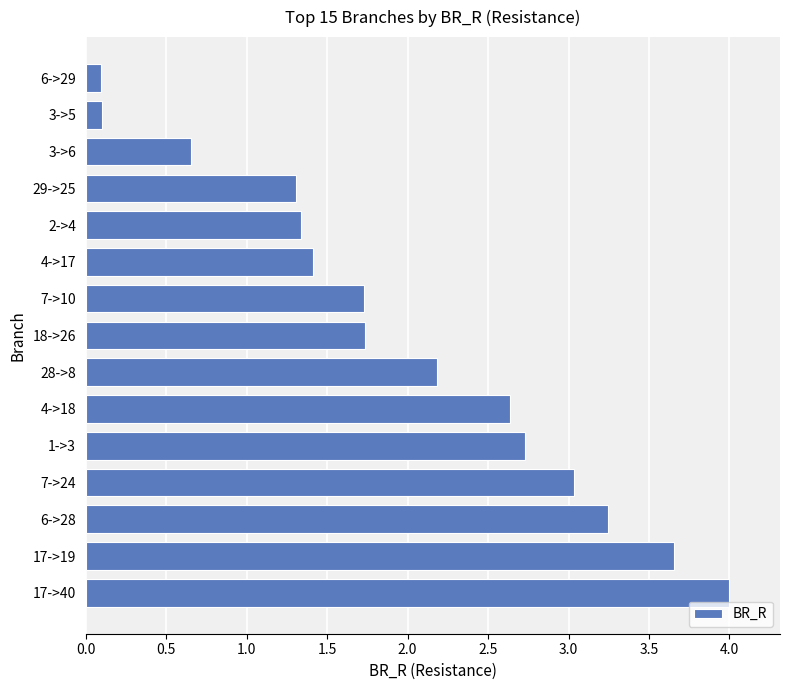

Are the bars horizontal?

Yes